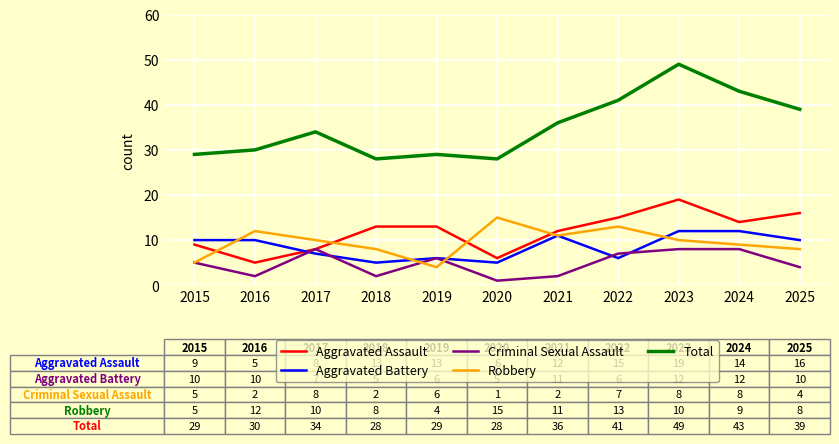

At which label is Total closest to 38?

2025